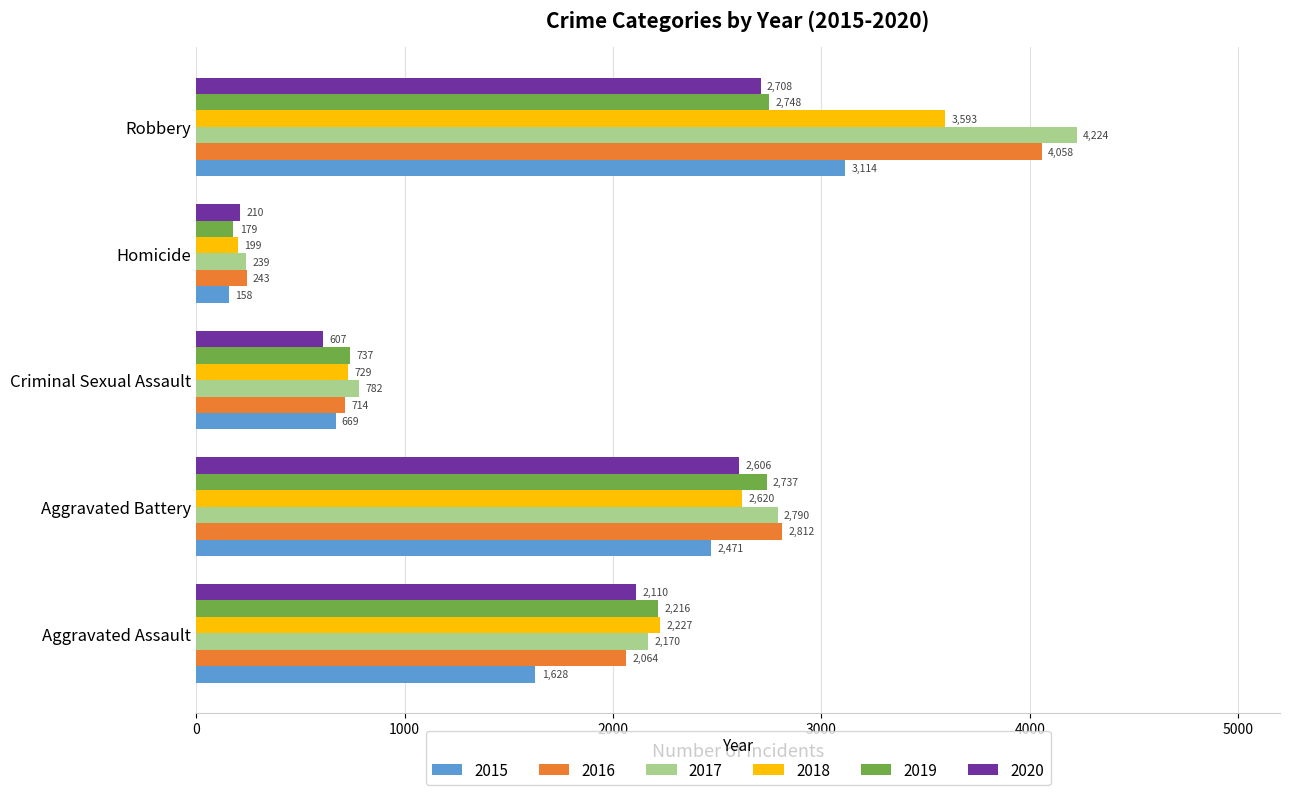

Which series has the widest spread of values?

2017